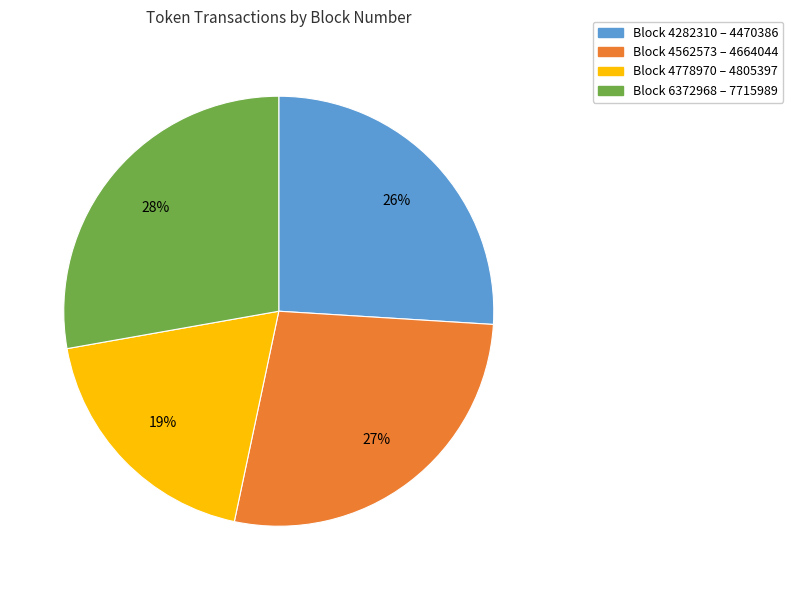

Does any single category account for the majority?

No